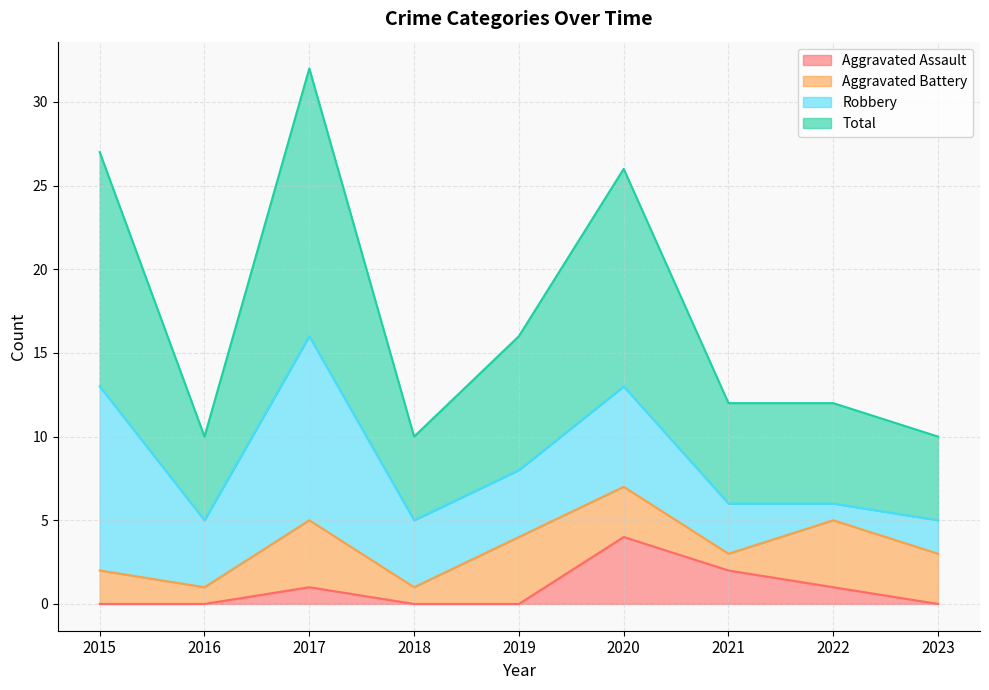

How many lines are shown in the chart?

4